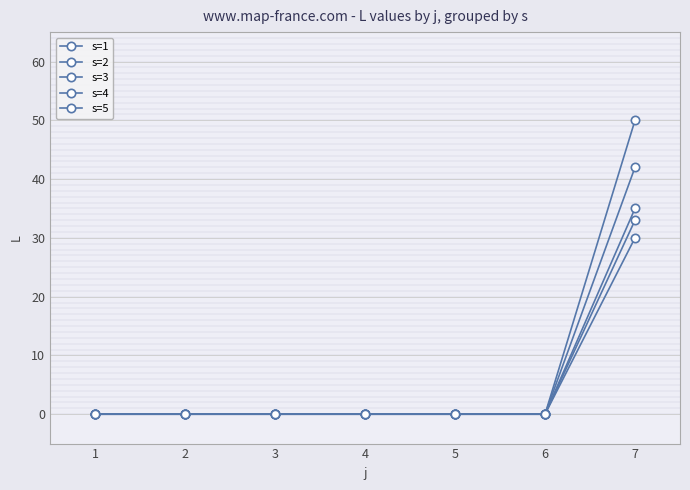

At which category is the sum across all series the highest?

7